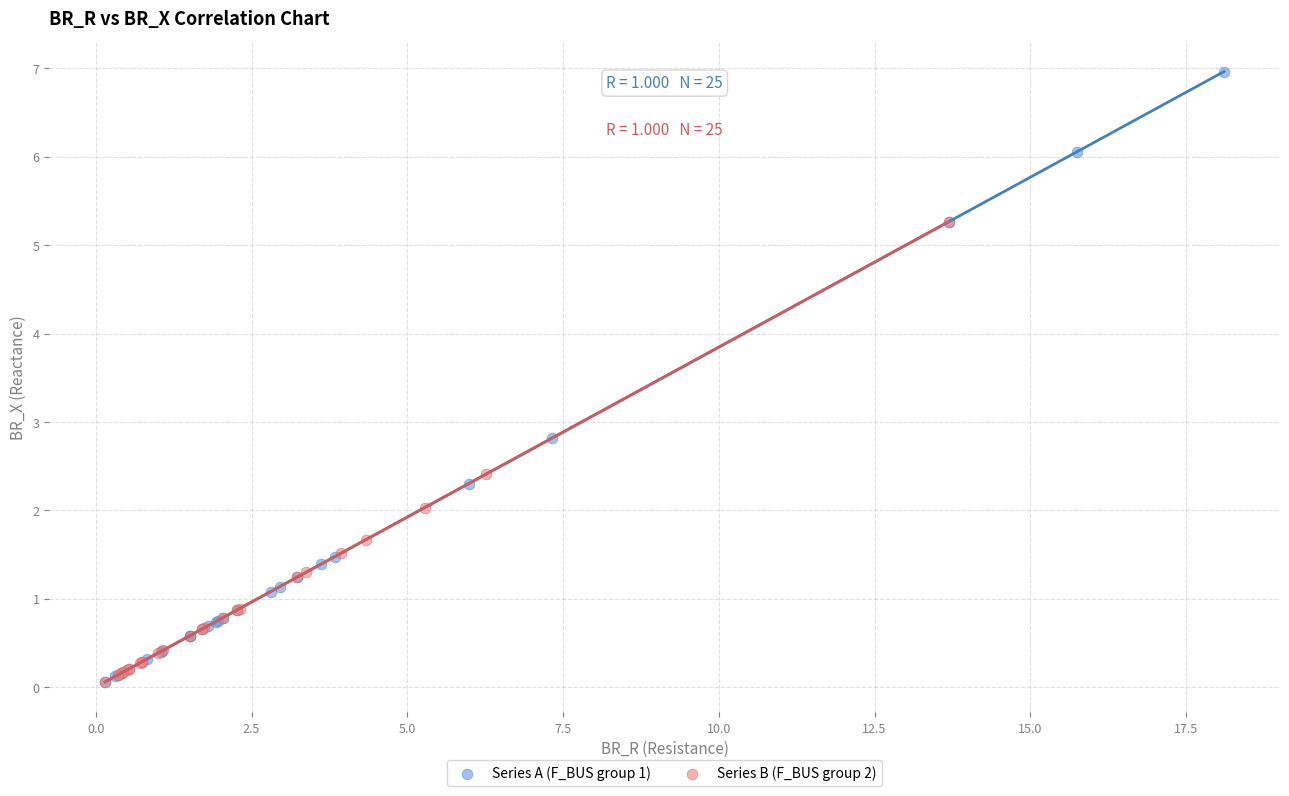

Which series has the largest Y range (max minus min)?

Series A (F_BUS group 1)